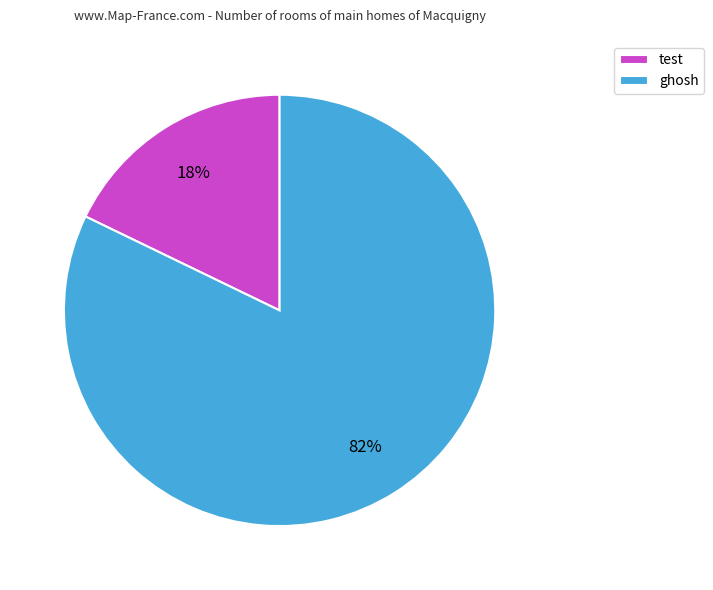

Is there any slice that represents more than half of the pie?

Yes